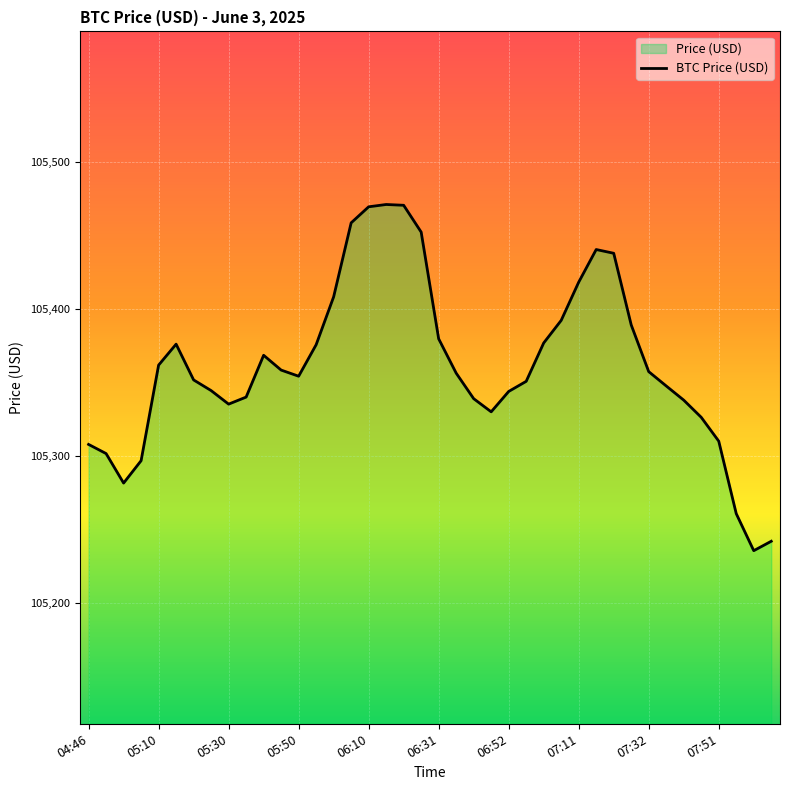

What is the maximum value shown in the chart?

105470.8